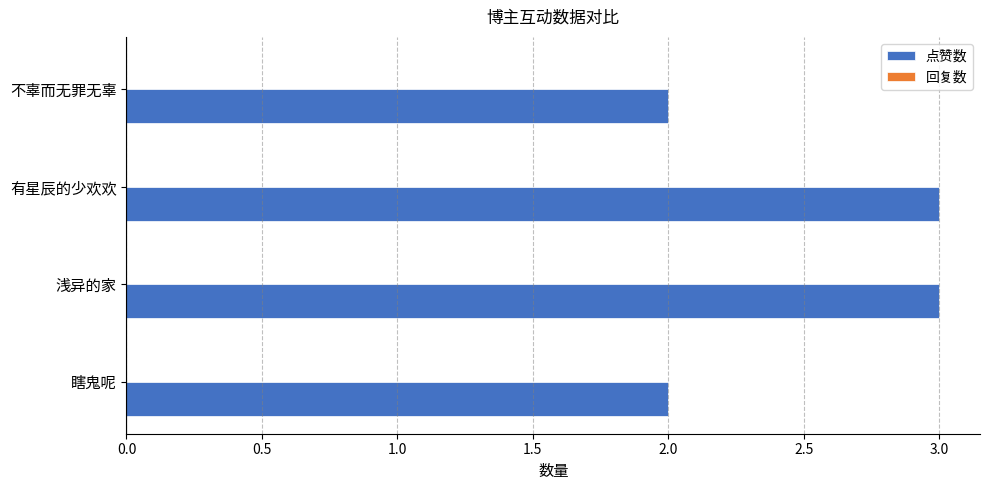

Reading top to bottom, list all the values displayed in this chart.

不辜而无罪无辜=2	有星辰的少欢欢=3	浅异的家=3	瞎鬼呢=2